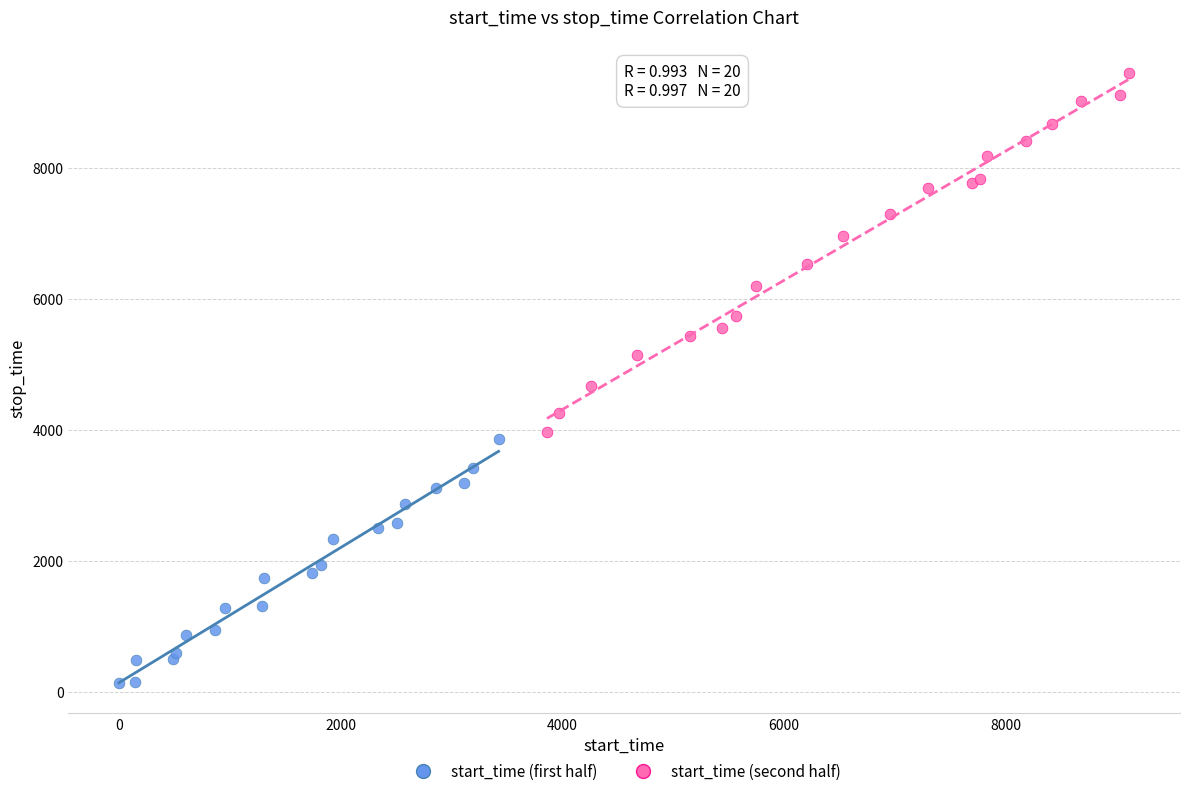

What are all the series names shown in the legend?

start_time (first half), start_time (second half)